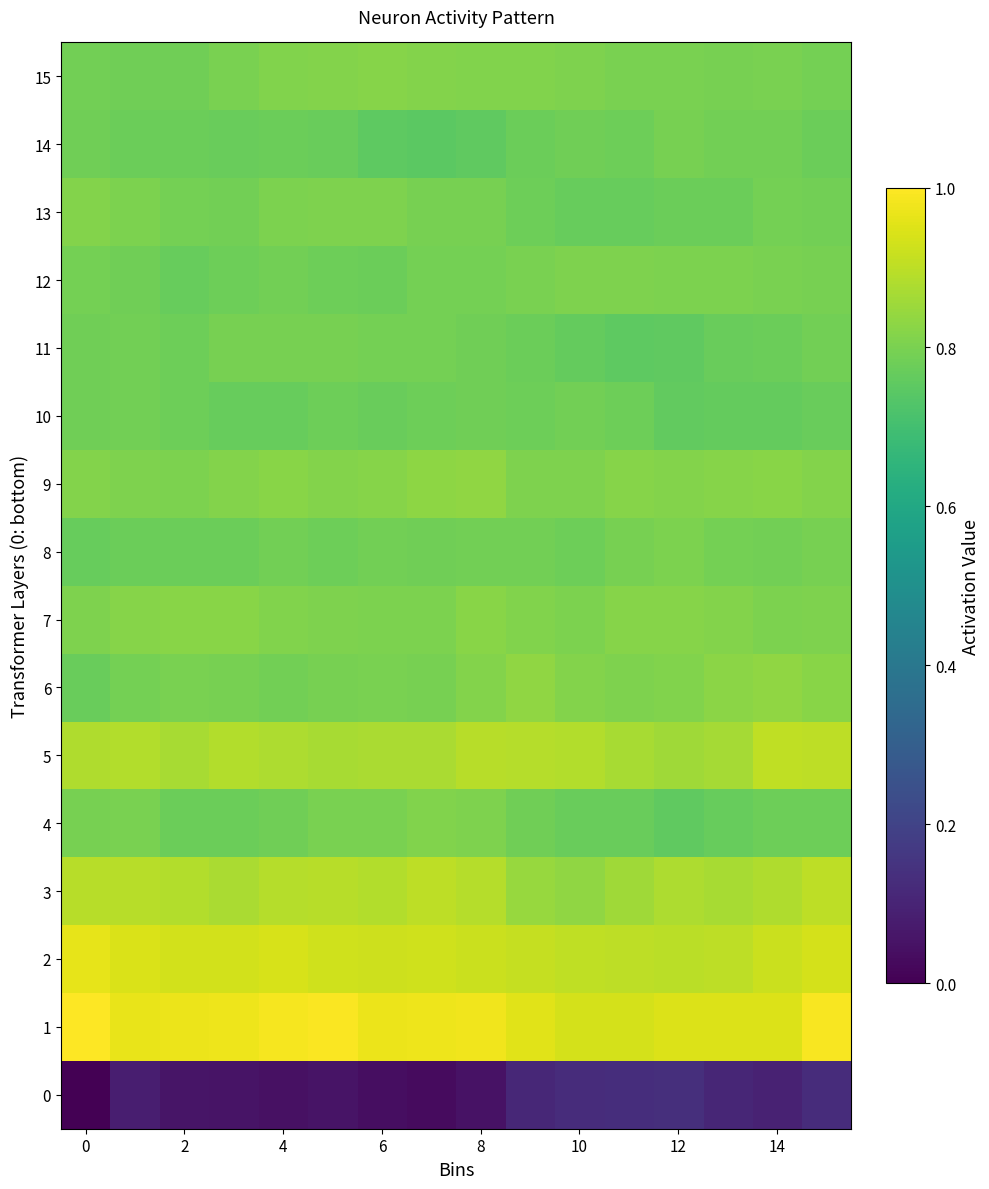

At how many categories does at least one series exceed 0?

16